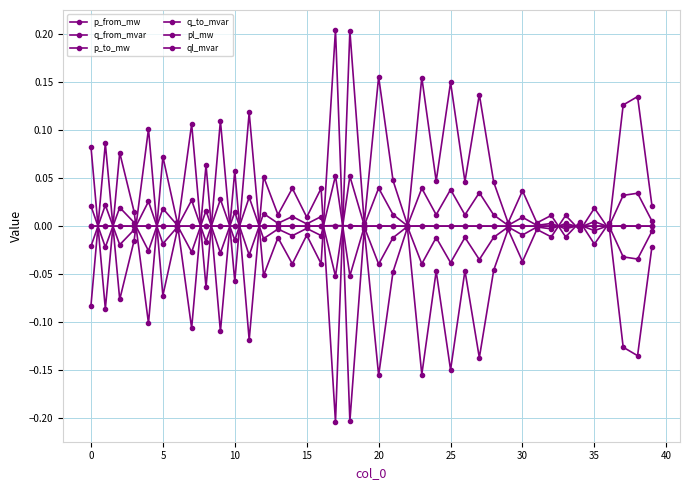

Count the number of categories in the chart.

40